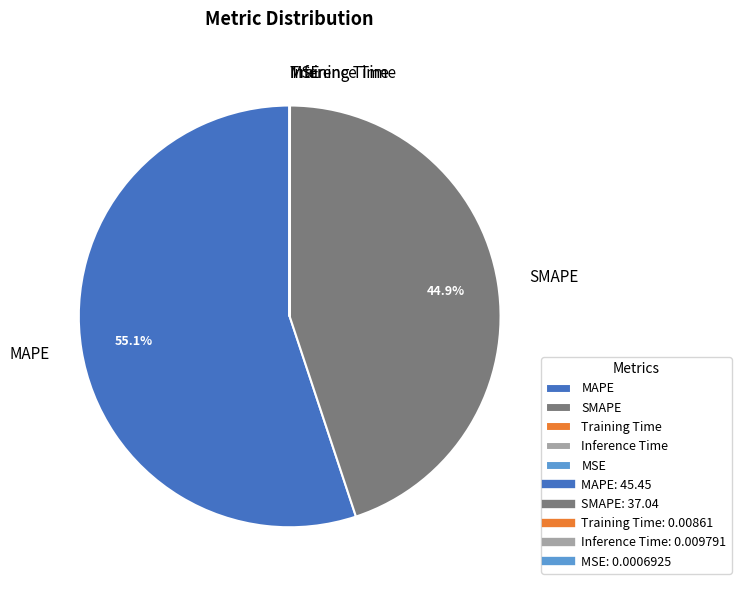

To the nearest percent, what is the difference between the largest and smallest slice percentages?

55%